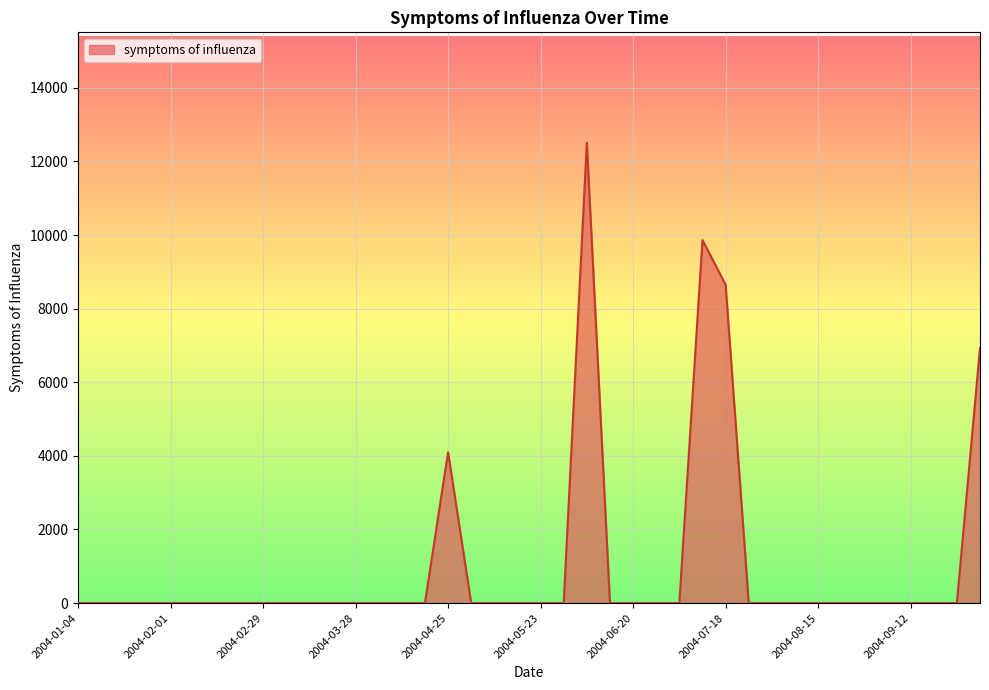

How many lines are shown in the chart?

1